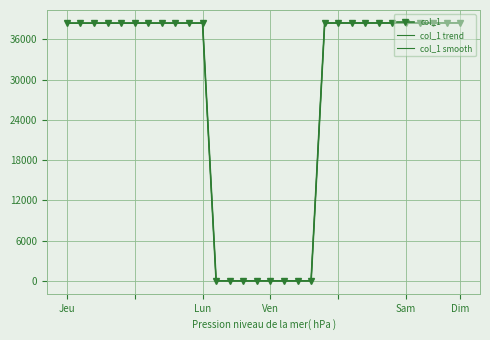

Reading right to left, extract all data points from this chart.

col_1: 38450.0	38449.0	38448.0	38447.0	38446.0	38445.0	38444.0	38443.0	38442.0	38441.0	38440.0	7.0	7.0	7.0	7.0	7.0	7.0	7.0	7.0	38431.0	38430.0	38429.0	38428.0	38427.0	38426.0	38425.0	38424.0	38423.0	38422.0	38421.0
col_1 trend: 38441.5	38440.5	38439.5	38438.5	38437.5	38436.5	38435.5	38434.5	38433.5	38432.5	38431.5	10.0	10.0	10.0	10.0	10.0	10.0	10.0	10.0	38422.5	38421.5	38420.5	38419.5	38418.5	38417.5	38416.5	38415.5	38414.5	38413.5	38412.5
col_1 smooth: 38434.9	38433.9	38432.9	38431.9	38430.9	38429.9	38428.9	38427.9	38426.9	38425.9	38424.9	15.0	15.0	15.0	15.0	15.0	15.0	15.0	15.0	38415.9	38414.9	38413.9	38412.9	38411.9	38410.9	38409.9	38408.9	38407.9	38406.9	38405.9